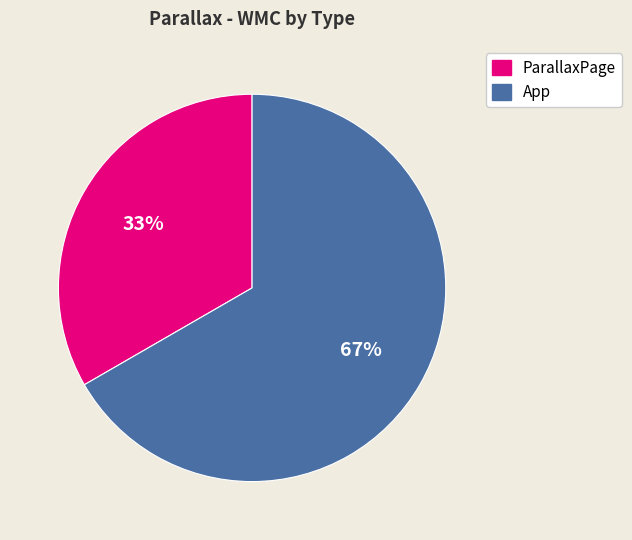

What is the majority slice?

App